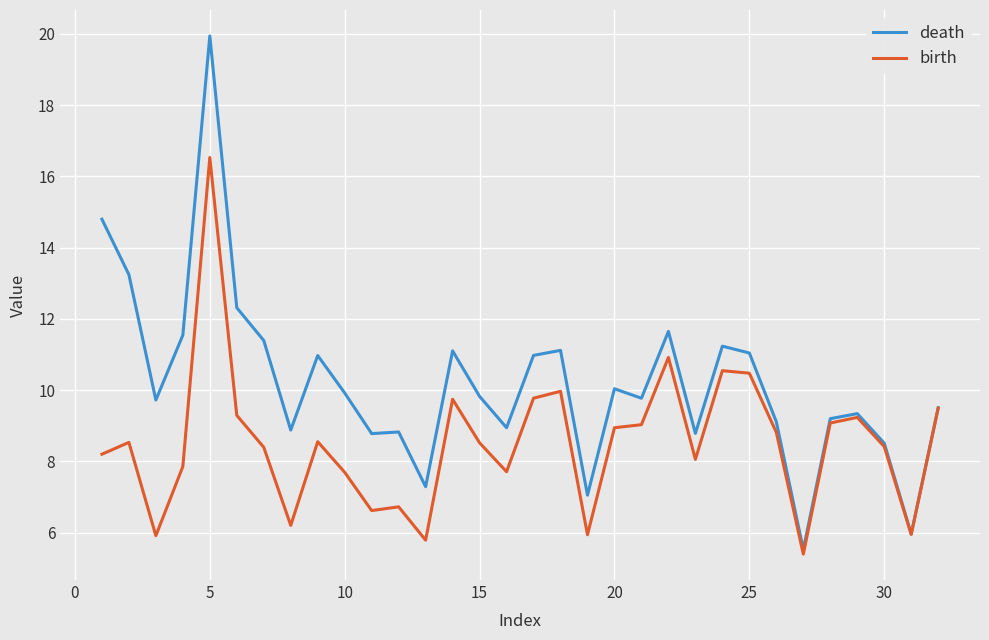

Rank the series by their average value, from highest to lowest.

death, birth